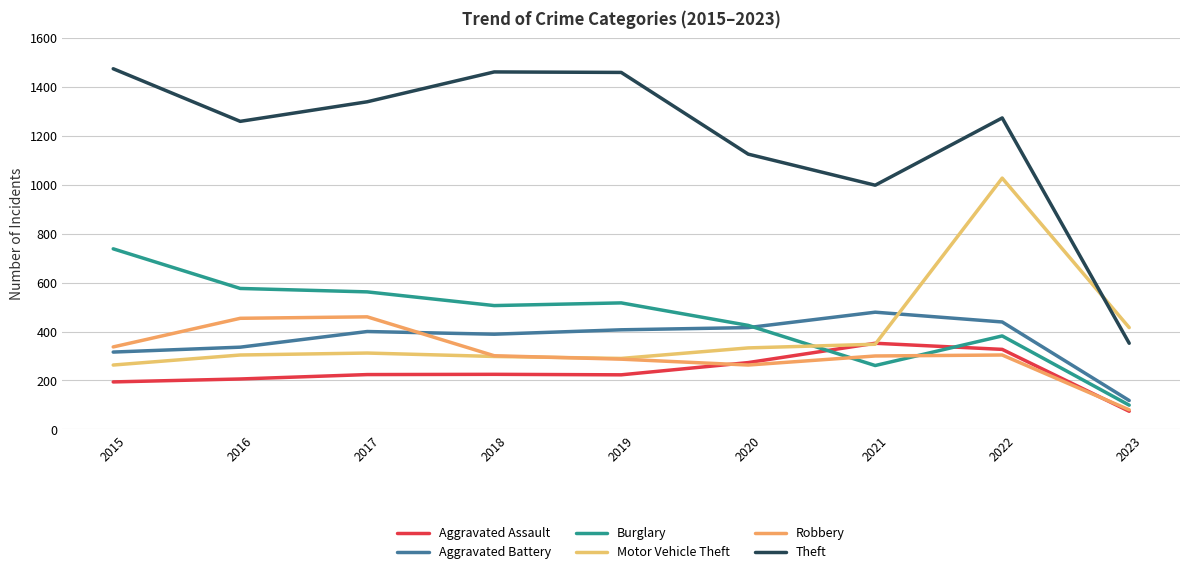

How many intersections are there between Motor Vehicle Theft and Robbery?

1